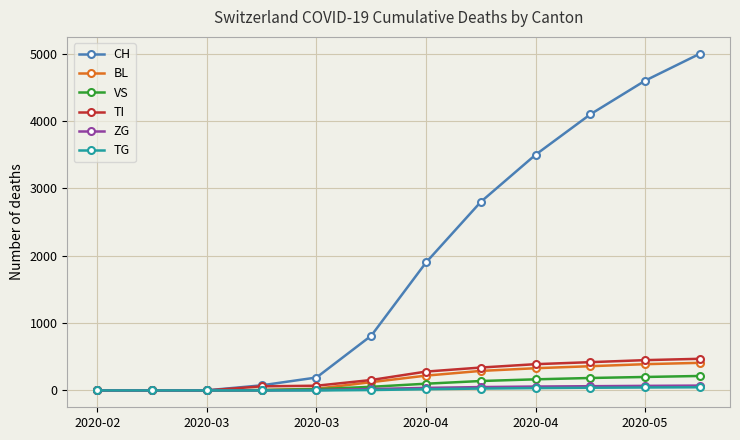

Which series has the largest total across all categories?

CH